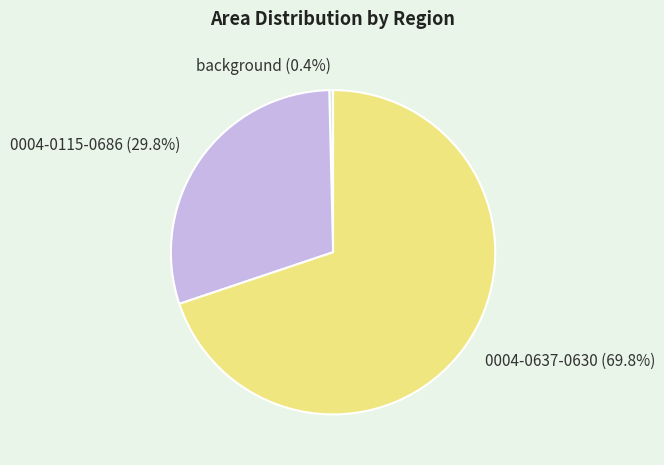

How many segments does this pie chart have?

3